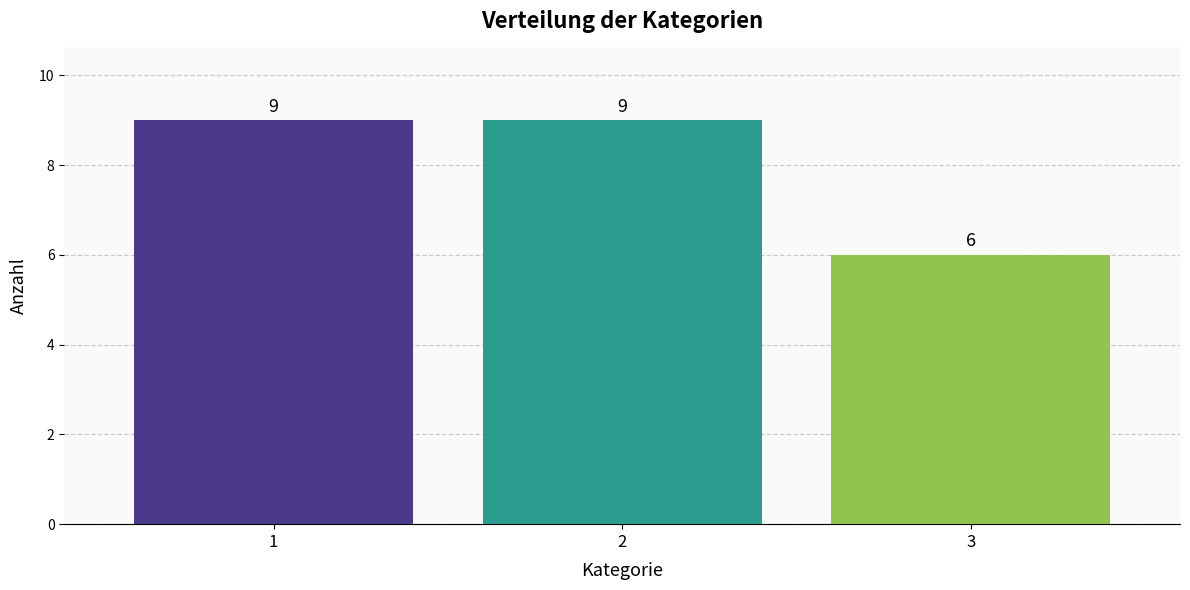

Reading left to right, list all the values displayed in this chart.

9	9	6